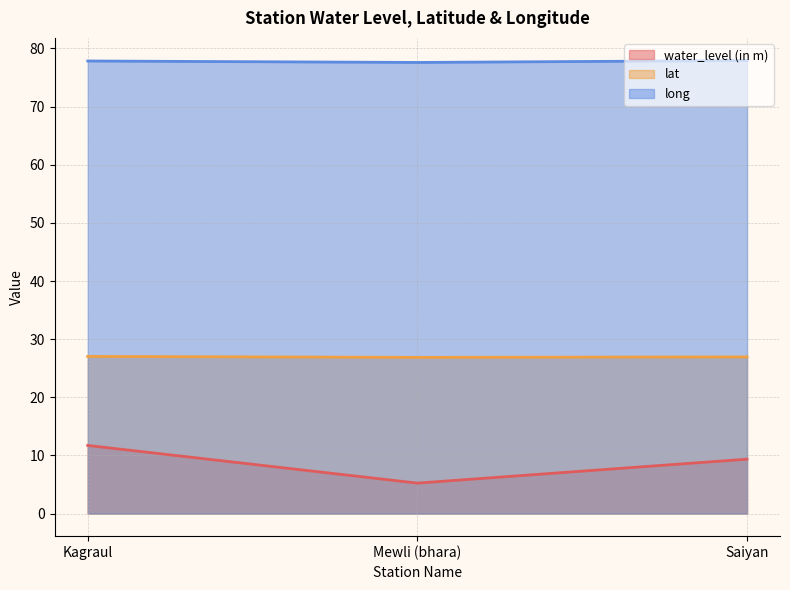

What are all the series names shown in the legend?

water_level (in m), lat, long